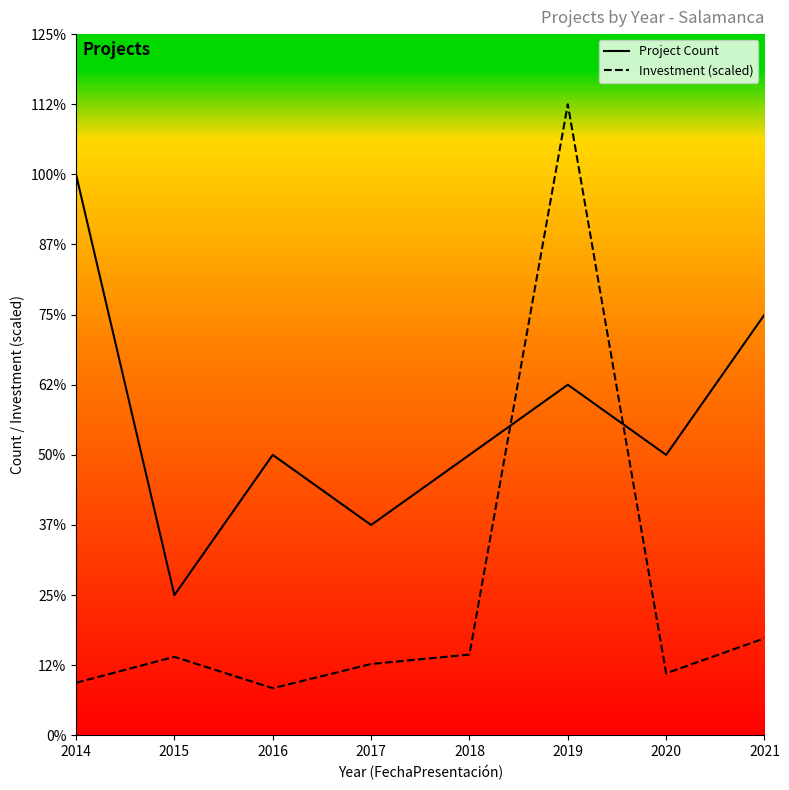

Which series has the largest total across all categories?

Project Count